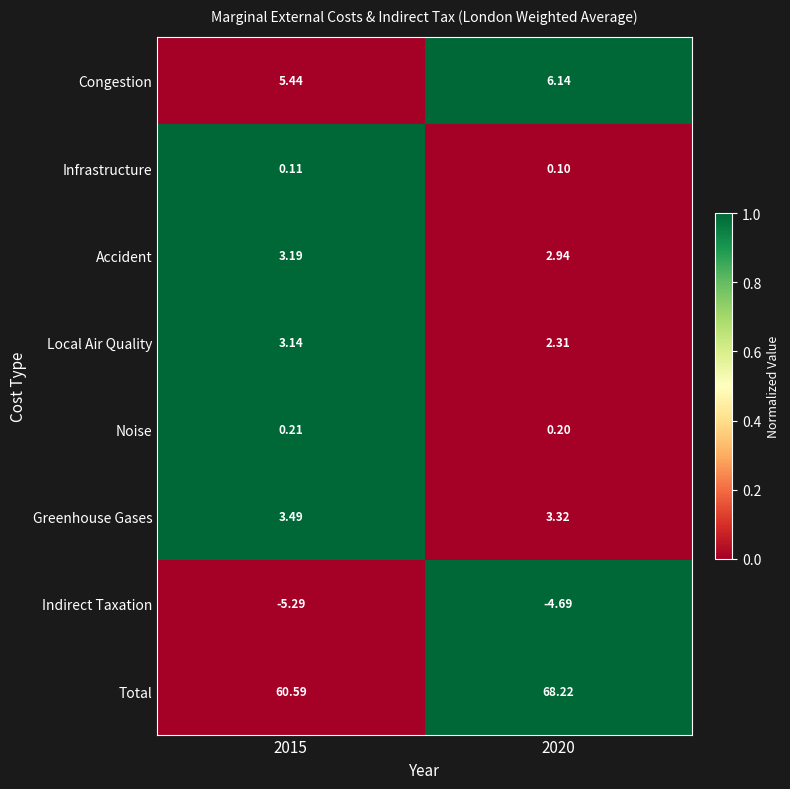

What is the difference between the highest and lowest values at 2020?

72.9